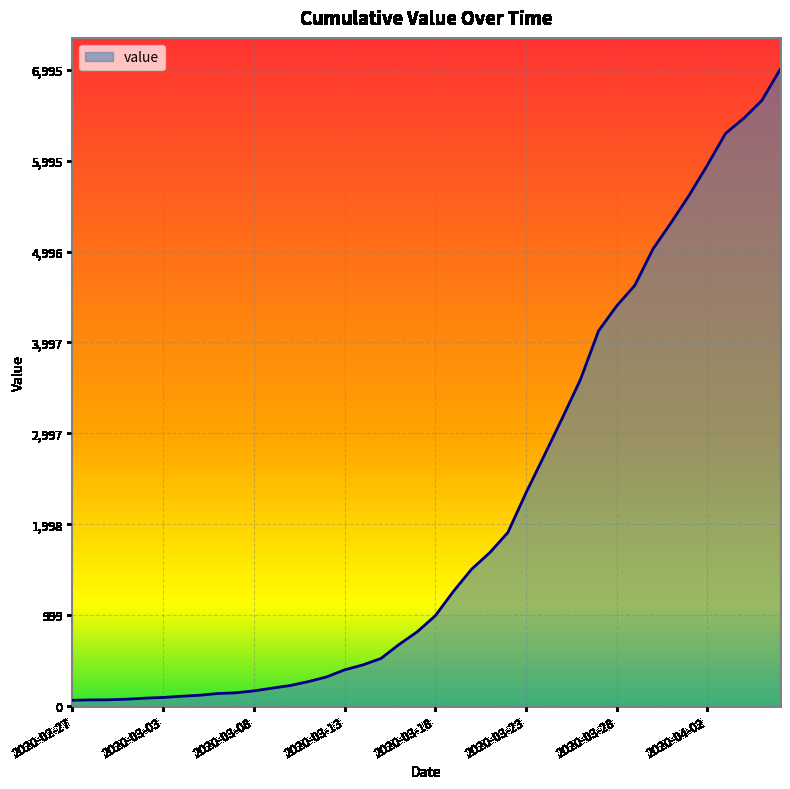

What is the greatest value displayed?

6995